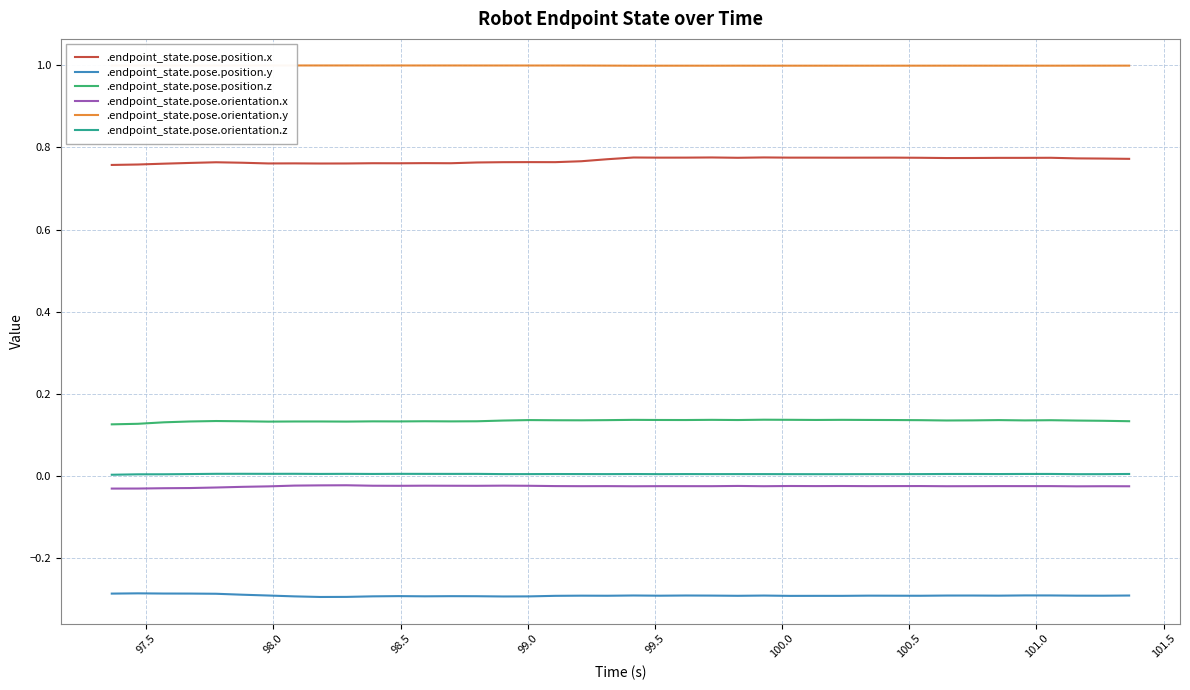

True or false: .endpoint_state.pose.orientation.x and .endpoint_state.pose.orientation.y cross at least once.

False